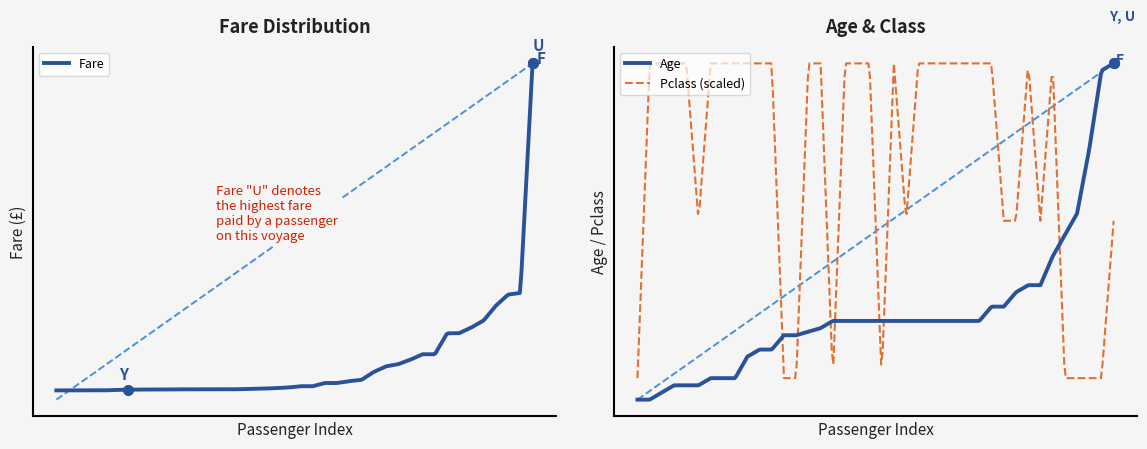

How many intersections are there between Age and Fare?

14